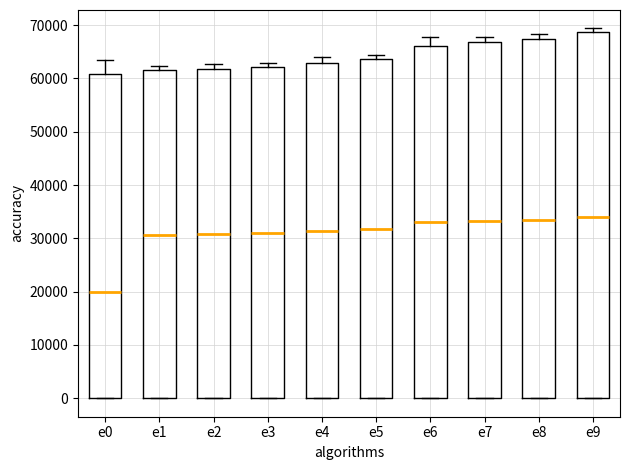

Reading left to right, read every box against the y-axis: the position of its median line, the range the box covers, and the ends of its whiskers. The values are not printed on the chart, so give them approximately, as read against the axis.

e0: median 20000, box 0 to 61000, whiskers 0 to 63000
e1: median 31000, box 0 to 62000, whiskers 0 to 62000 (just above the box's upper edge)
e2: median 31000, box 0 to 62000, whiskers 0 to 63000
e3: median 31000, box 0 to 62000, whiskers 0 to 63000
e4: median 31000, box 0 to 63000, whiskers 0 to 64000
e5: median 32000, box 0 to 64000, whiskers 0 to 64000 (just above the box's upper edge)
e6: median 33000, box 0 to 66000, whiskers 0 to 68000
e7: median 33000, box 0 to 67000, whiskers 0 to 68000
e8: median 34000, box 0 to 67000, whiskers 0 to 68000
e9: median 34000, box 0 to 69000, whiskers 0 to 69000 (just above the box's upper edge)